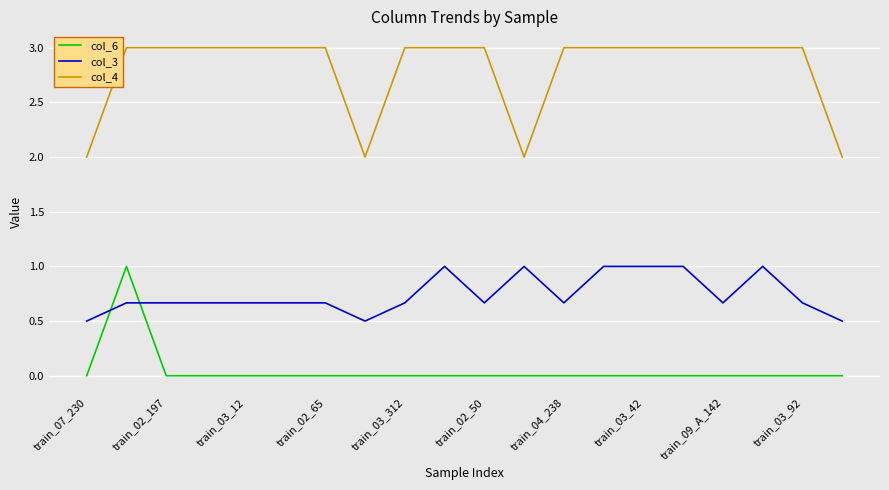

True or false: col_4 and col_3 cross at least once.

False